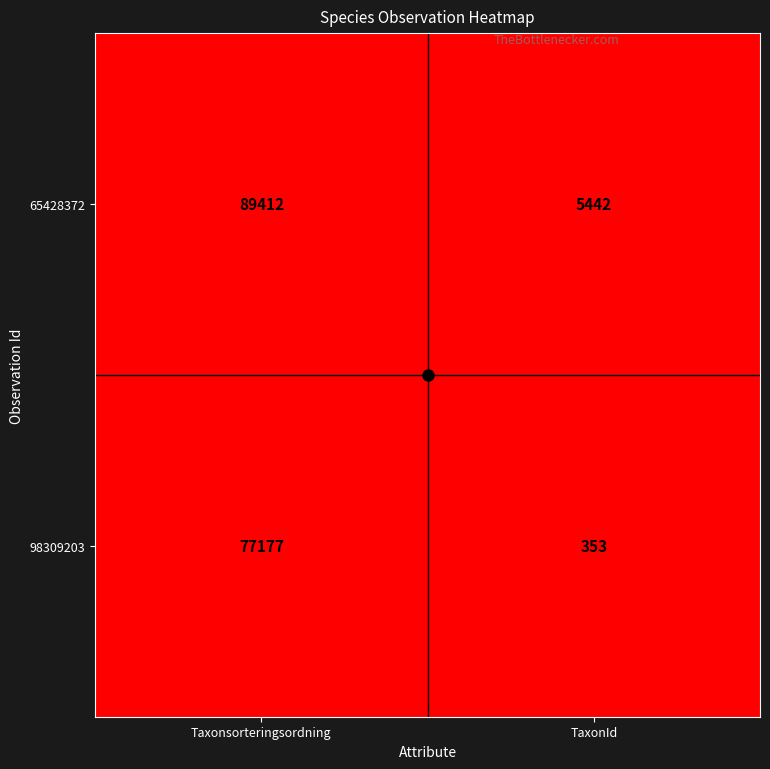

At which category is the sum across all series the highest?

Taxonsorteringsordning